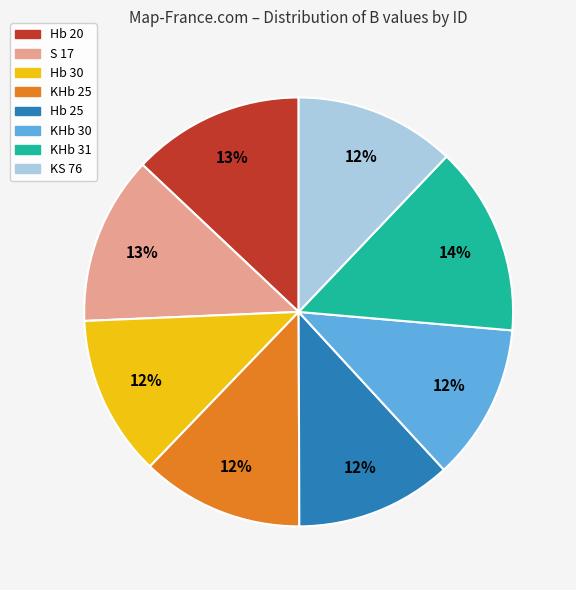

What percentage is the KHb 30 slice, to the nearest percent?

12%